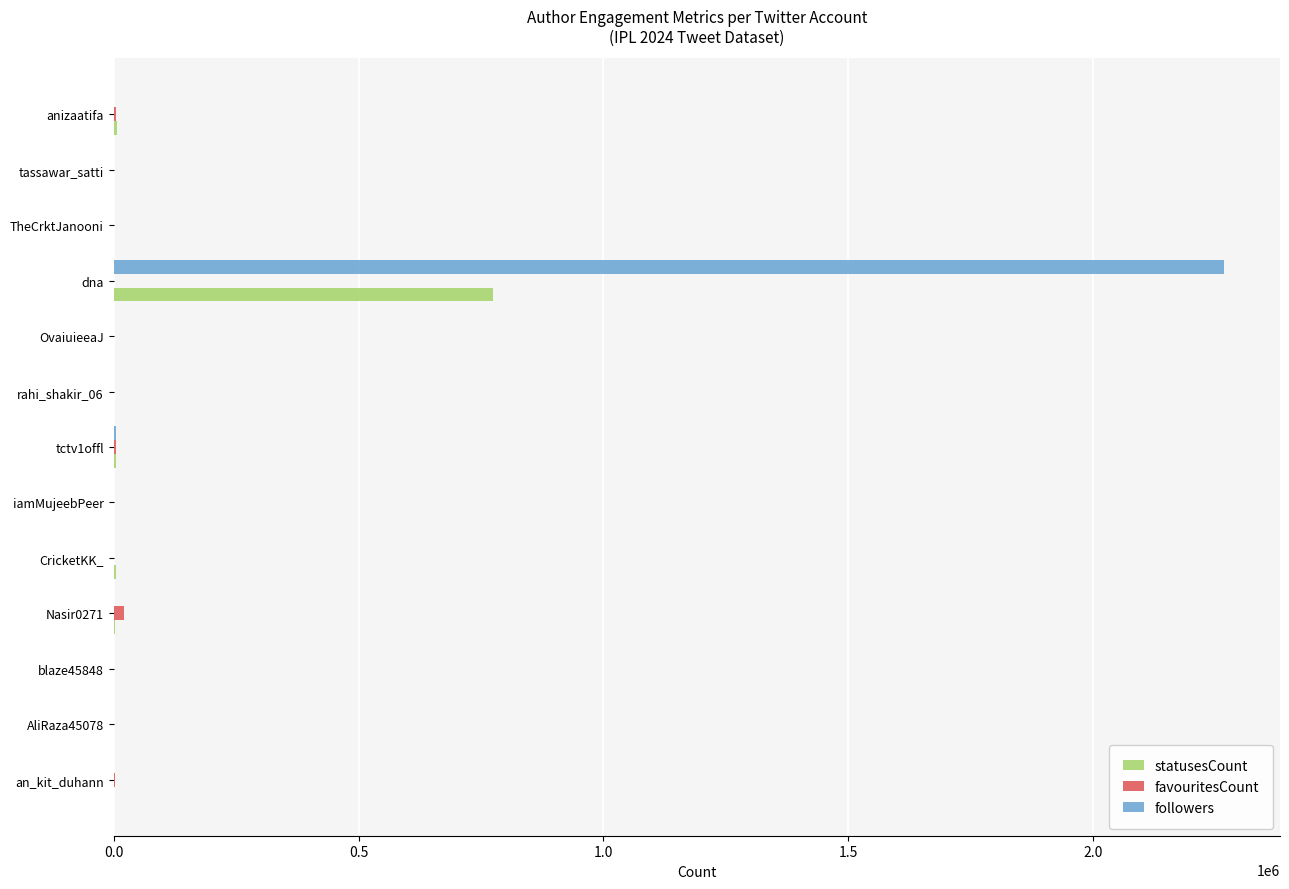

What is the sum of all followers values?

2275515